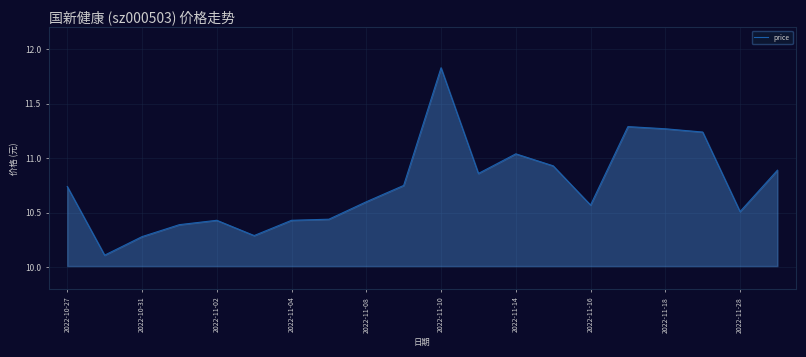

What is the difference between the maximum and minimum values?

1.7